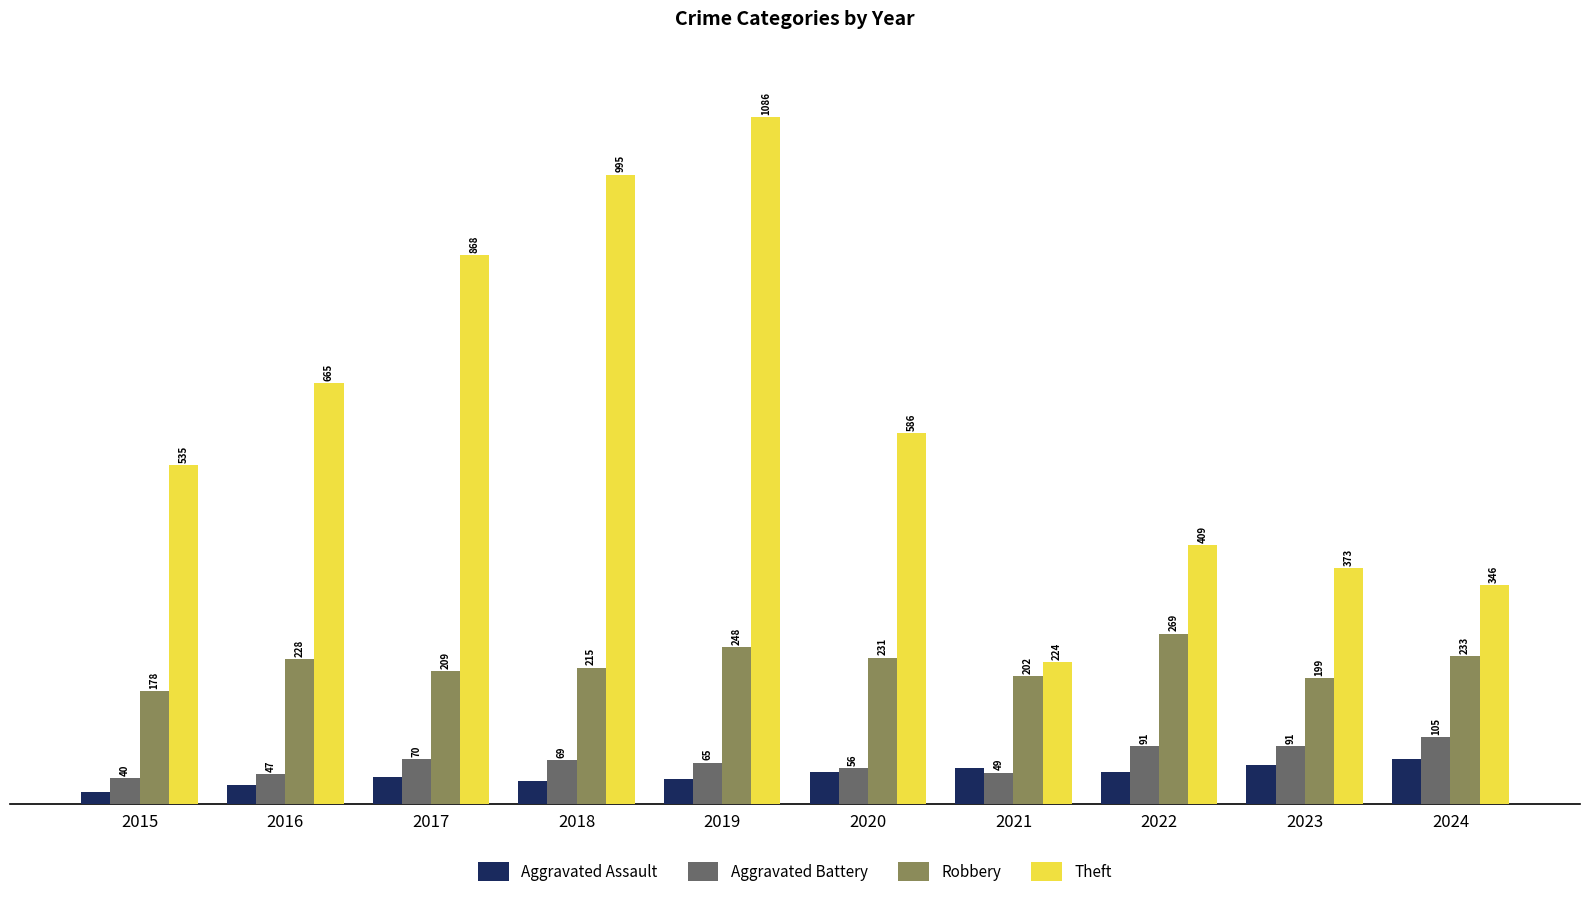

At how many categories does at least one series exceed 451?

6